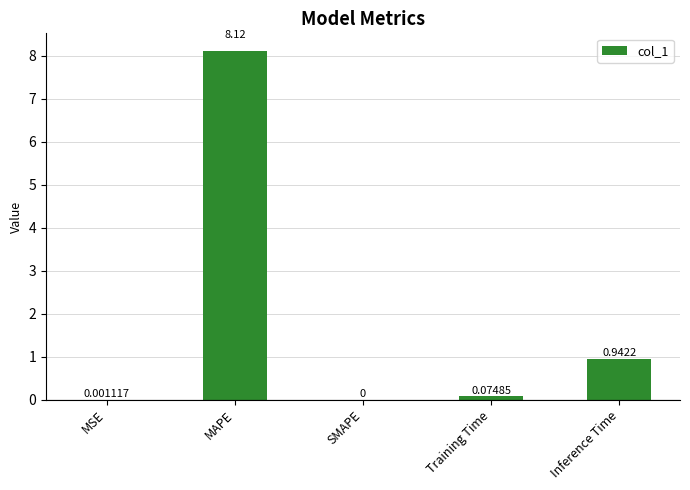

Where is the data nearest to the value 4?

Inference Time